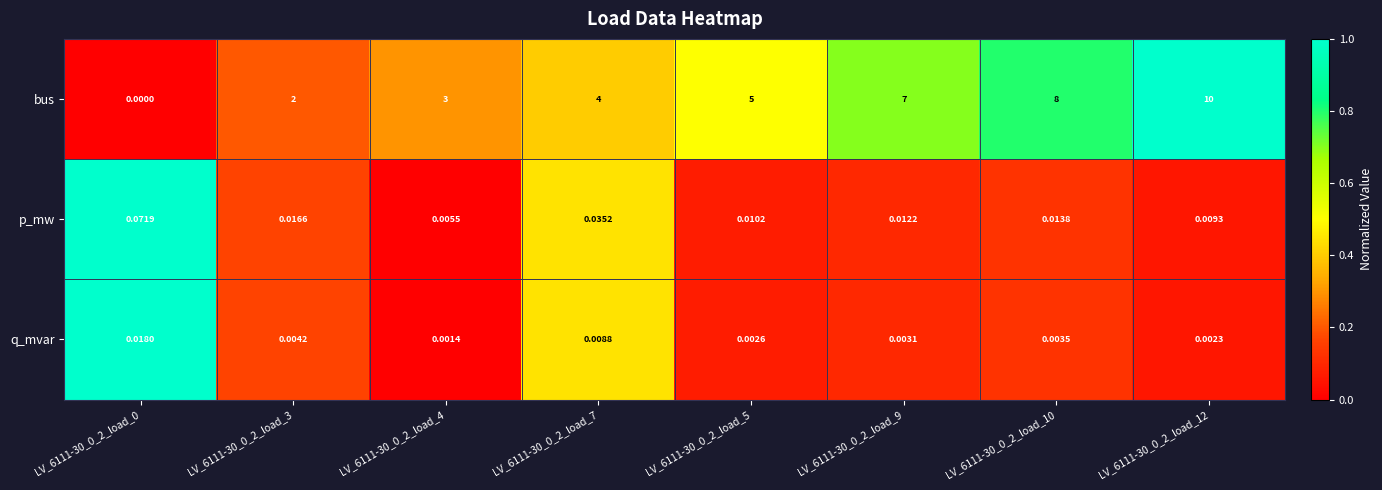

Which series has the largest total across all categories?

bus